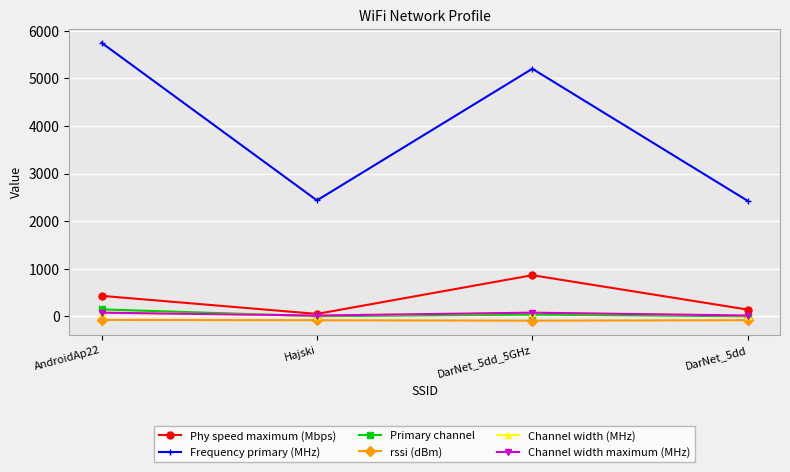

Is this an area chart (filled region under the line)?

No